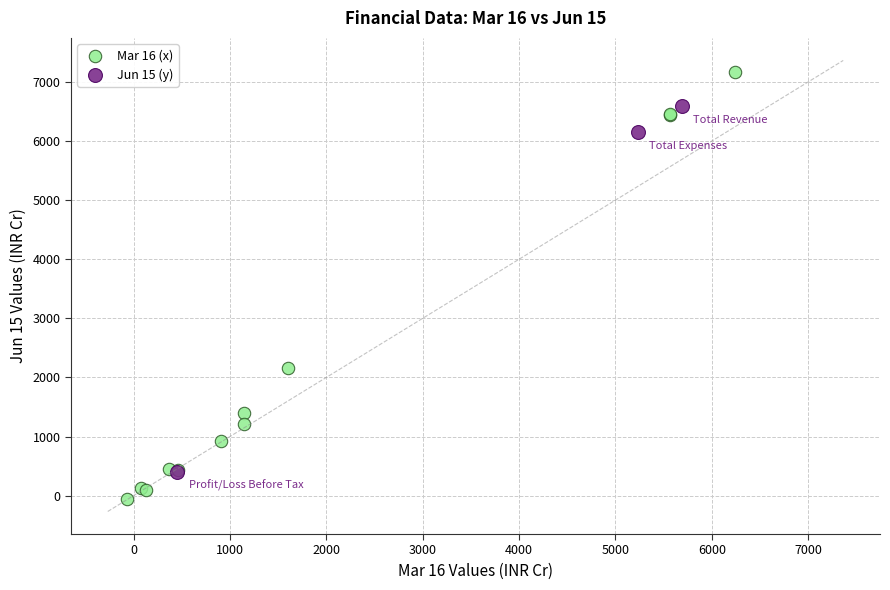

Which series contains the lowest Y value?

Mar 16 (x)